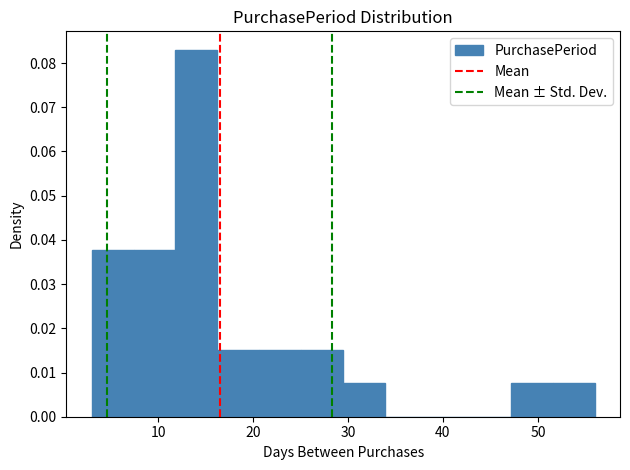

What is the height of the bar covering 30 to 34 on the x-axis? Neither the bar edges nor the heights are printed on the chart, so give them approximately, as read against the axes.

0.008